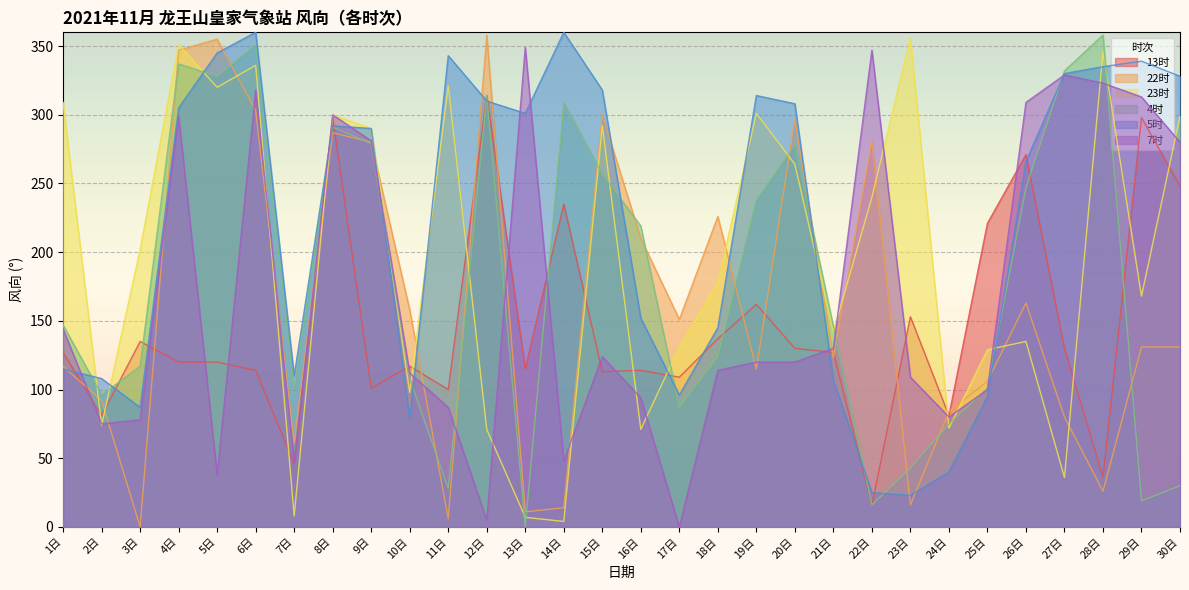

Reading right to left, list all the values displayed in this chart.

13时: 30日=248	29日=298	28日=36	27日=130	26日=271	25日=221	24日=81	23日=153	22日=16	21日=127	20日=130	19日=162	18日=137	17日=109	16日=114	15日=113	14日=235	13日=115	12日=314	11日=100	10日=117	9日=101	8日=298	7日=46	6日=114	5日=120	4日=120	3日=135	2日=81	1日=127
22时: 30日=131	29日=131	28日=26	27日=80	26日=163	25日=106	24日=84	23日=16	22日=281	21日=123	20日=297	19日=115	18日=226	17日=151	16日=210	15日=300	14日=14	13日=11	12日=358	11日=6	10日=158	9日=280	8日=287	7日=61	6日=303	5日=355	4日=347	3日=0	2日=92	1日=117
23时: 30日=299	29日=168	28日=346	27日=36	26日=135	25日=129	24日=72	23日=356	22日=240	21日=142	20日=264	19日=301	18日=178	17日=131	16日=71	15日=292	14日=4	13日=7	12日=71	11日=321	10日=98	9日=290	8日=300	7日=8	6日=336	5日=320	4日=351	3日=202	2日=74	1日=309
4时: 30日=30	29日=19	28日=358	27日=332	26日=247	25日=101	24日=75	23日=43	22日=16	21日=146	20日=278	19日=238	18日=124	17日=87	16日=219	15日=257	14日=309	13日=0	12日=314	11日=28	10日=108	9日=279	8日=291	7日=101	6日=351	5日=328	4日=337	3日=117	2日=96	1日=147
5时: 30日=328	29日=339	28日=335	27日=330	26日=266	25日=95	24日=40	23日=23	22日=25	21日=107	20日=308	19日=314	18日=145	17日=96	16日=152	15日=318	14日=360	13日=301	12日=310	11日=343	10日=79	9日=290	8日=292	7日=110	6日=360	5日=345	4日=305	3日=87	2日=108	1日=115
7时: 30日=280	29日=313	28日=323	27日=329	26日=309	25日=100	24日=80	23日=109	22日=347	21日=130	20日=120	19日=120	18日=114	17日=0	16日=94	15日=124	14日=48	13日=349	12日=5	11日=87	10日=112	9日=281	8日=300	7日=47	6日=318	5日=38	4日=299	3日=78	2日=75	1日=144